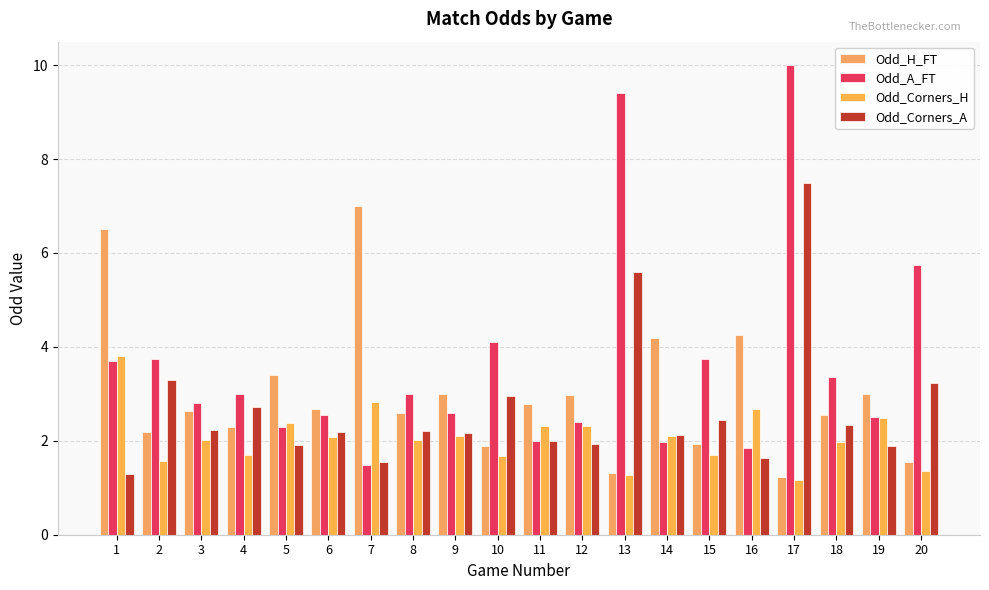

How many data points does each series have?

20